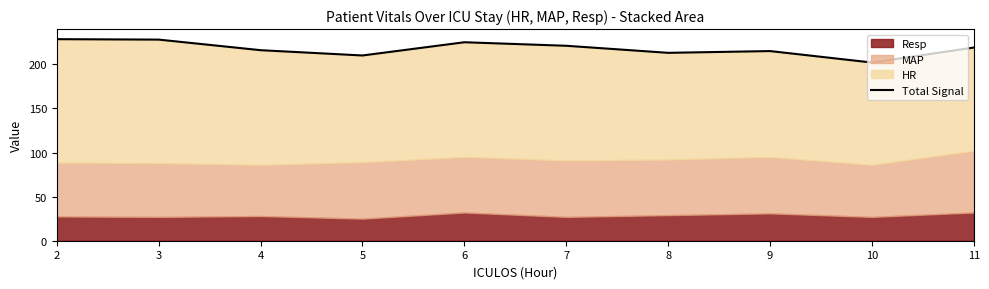

What is the change in value from 2 to 10?

-26.5